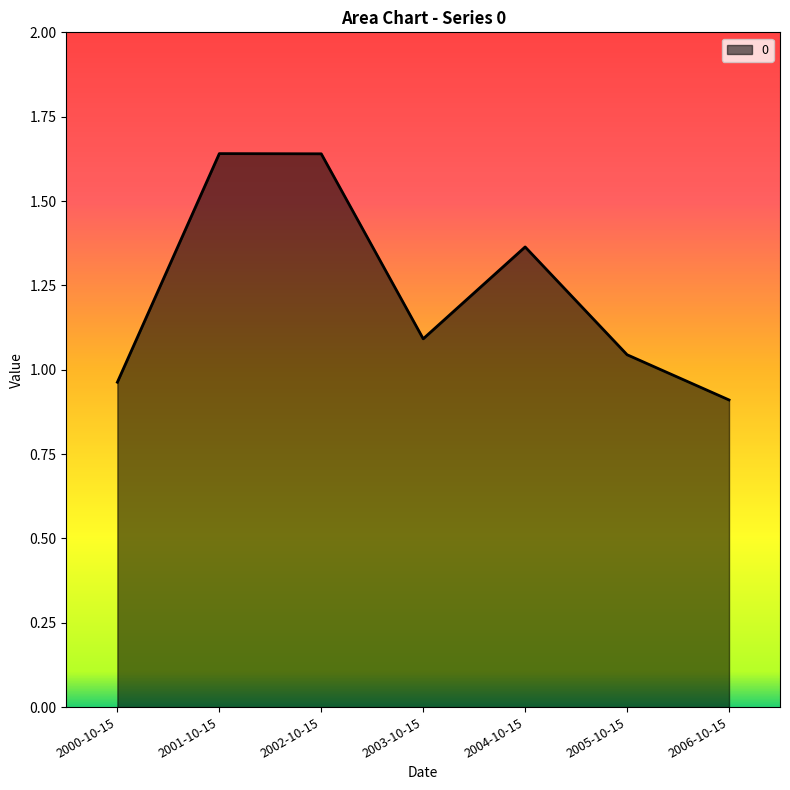

True or false: the data shows 0.8 at 2002-10-15.

False